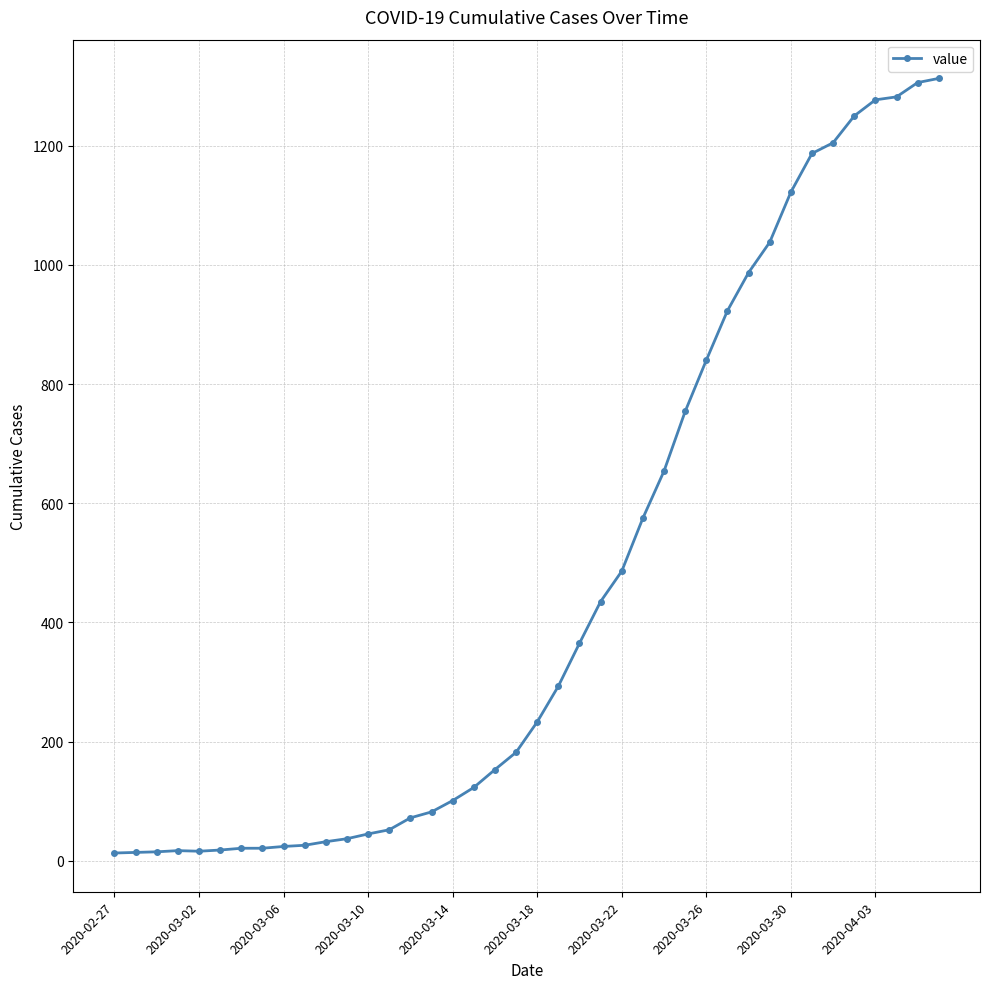

What is the difference between the second highest and second lowest values?

1292